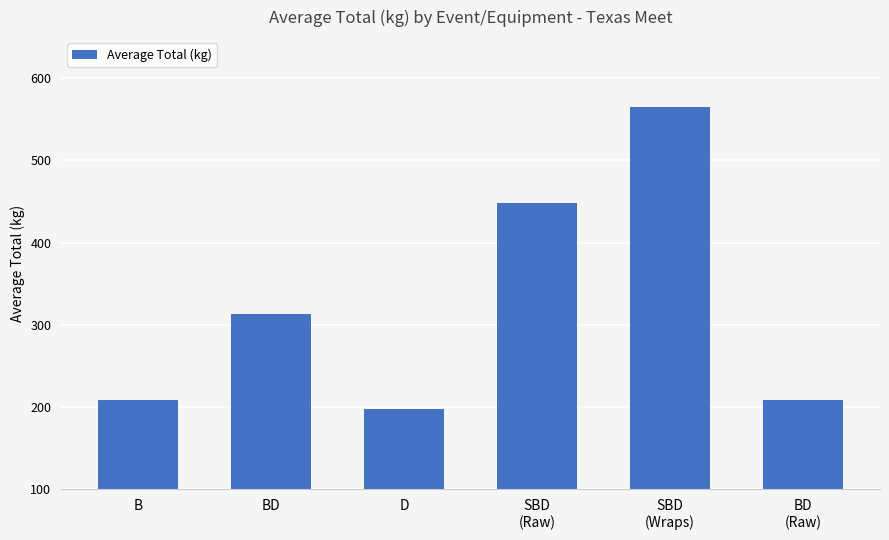

Reading left to right, list all the values displayed in this chart.

B=208.8	BD=312.5	D=197.8	SBD
(Raw)=448.3	SBD
(Wraps)=565.1	BD
(Raw)=208.8